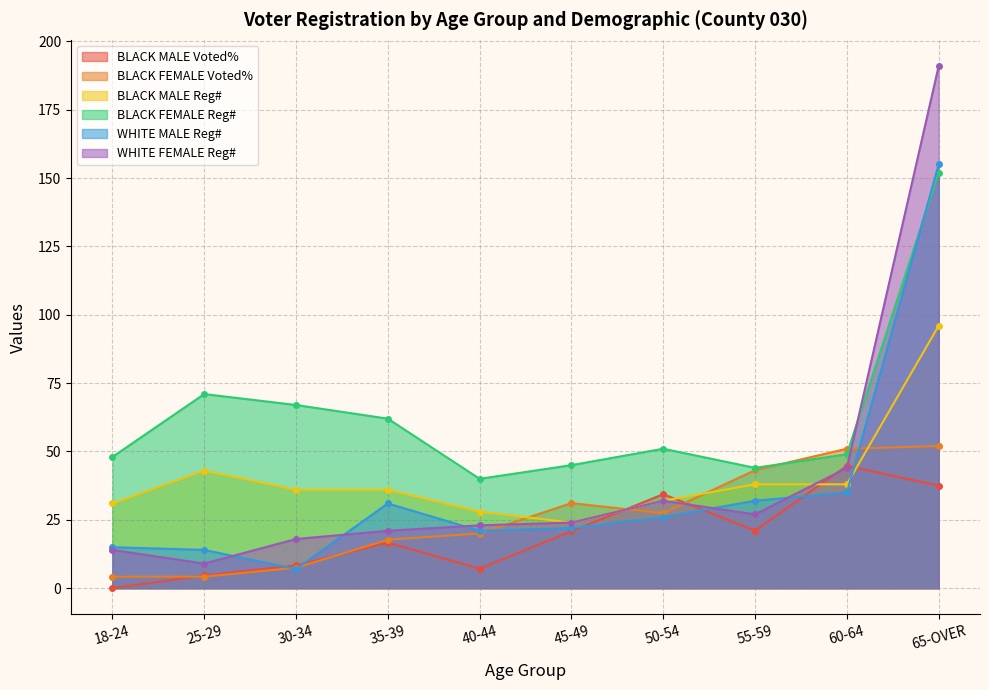

How many interior local peaks does the BLACK MALE Reg# series have?

1